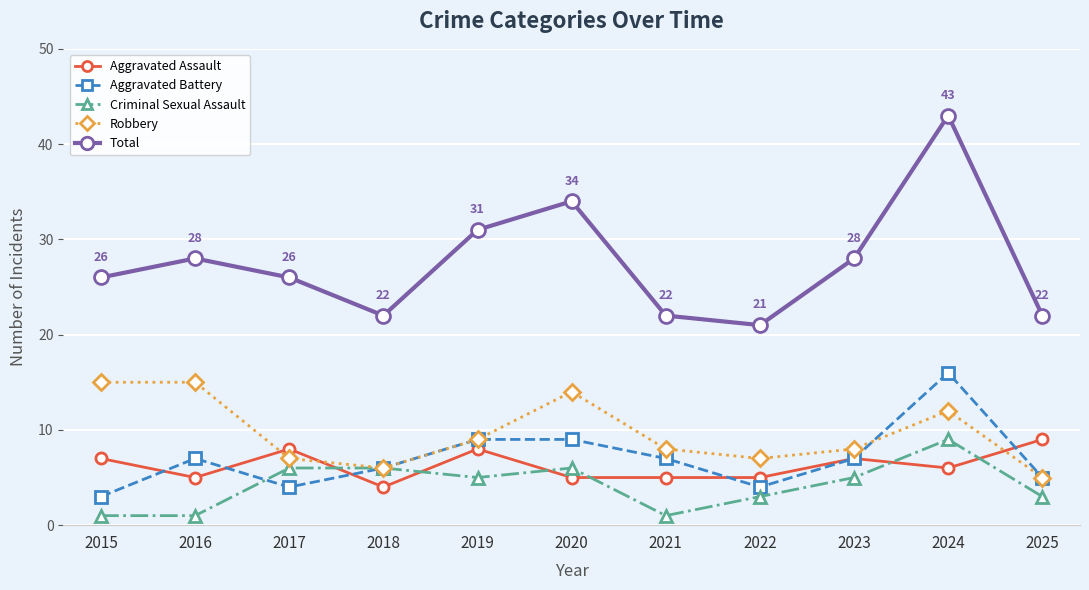

What value does the Criminal Sexual Assault series have at 2017?

6